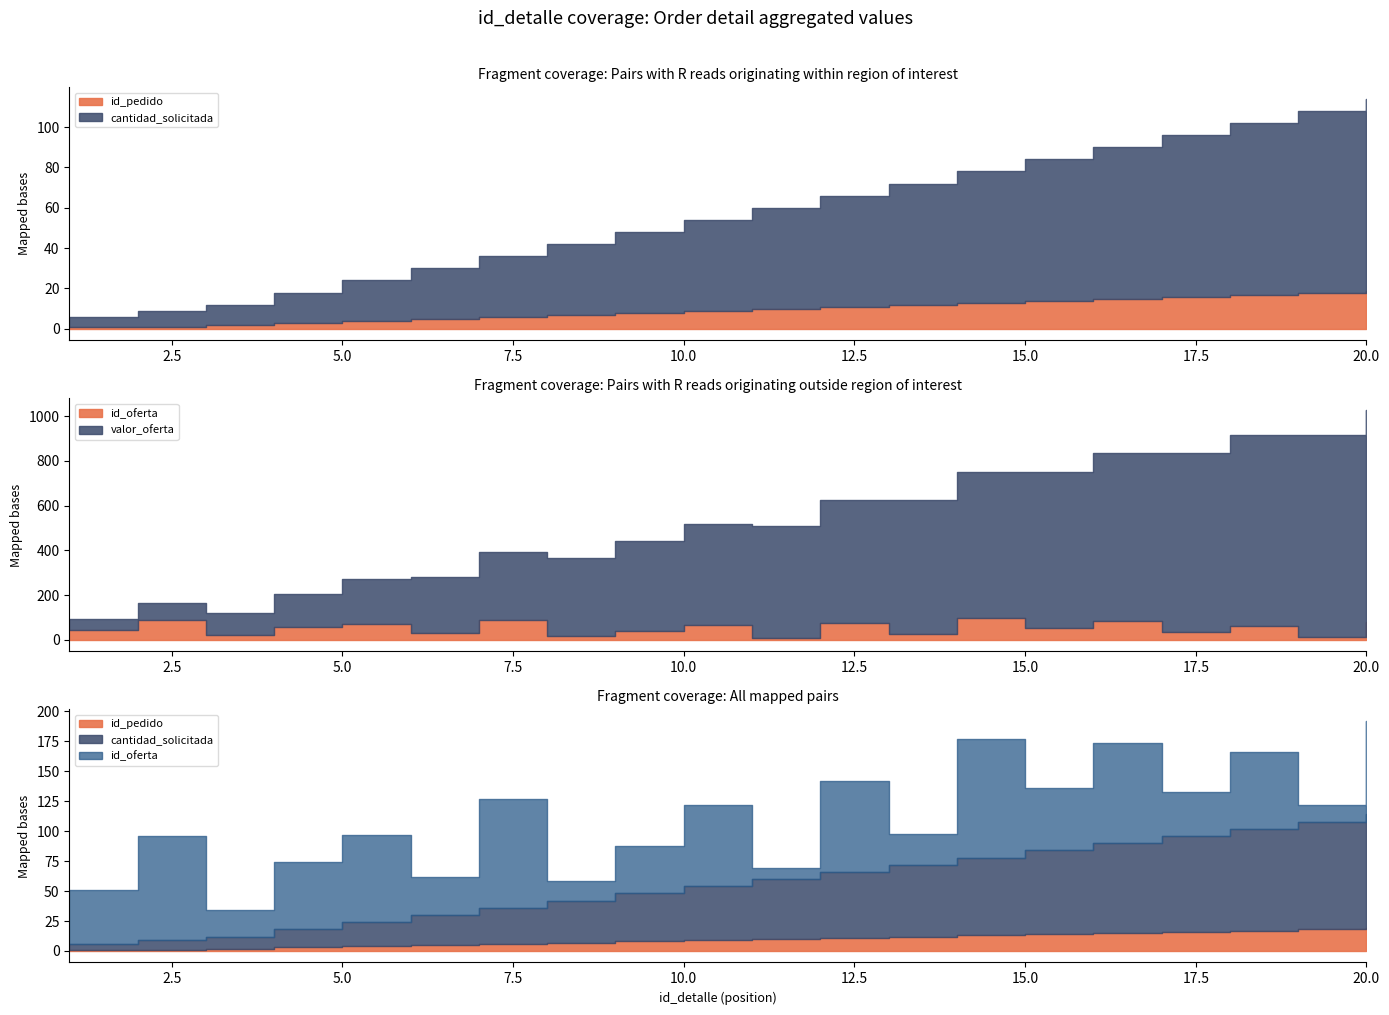

Is the value of cantidad_solicitada at 19 greater than the value of valor_oferta at 12?

No